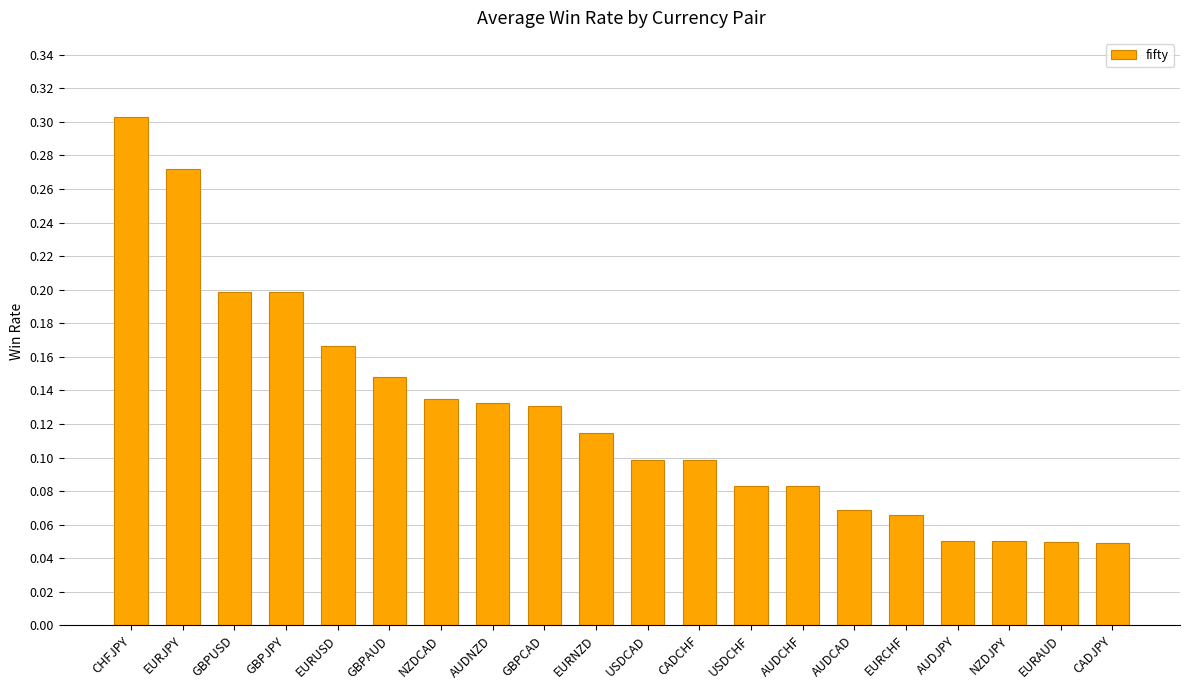

At which category does the chart reach its peak across all series?

CHFJPY